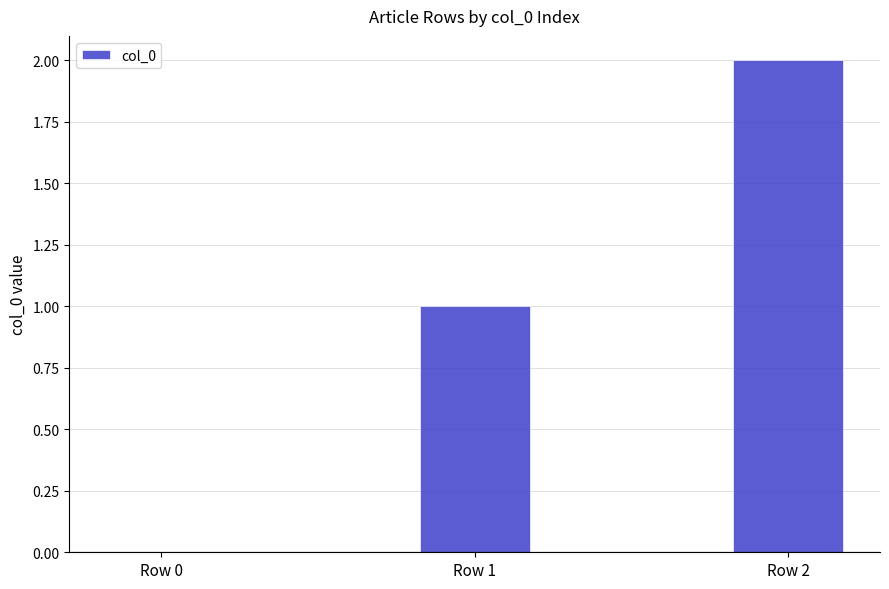

Count the number of data series in this chart.

1